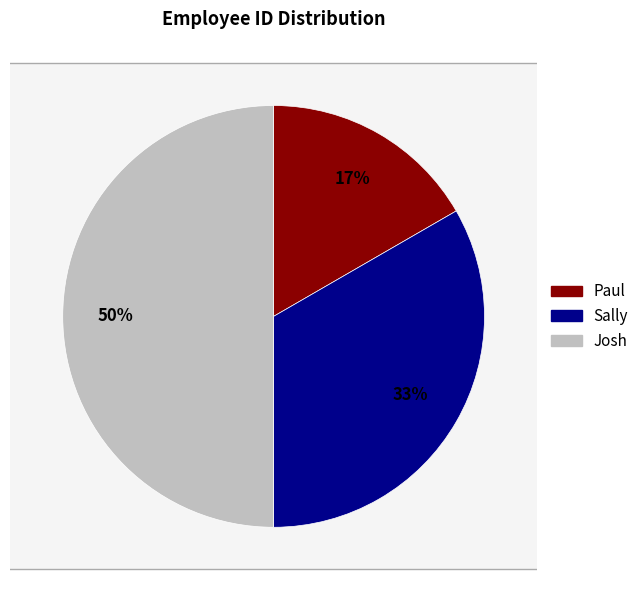

Which slice is the largest?

Josh